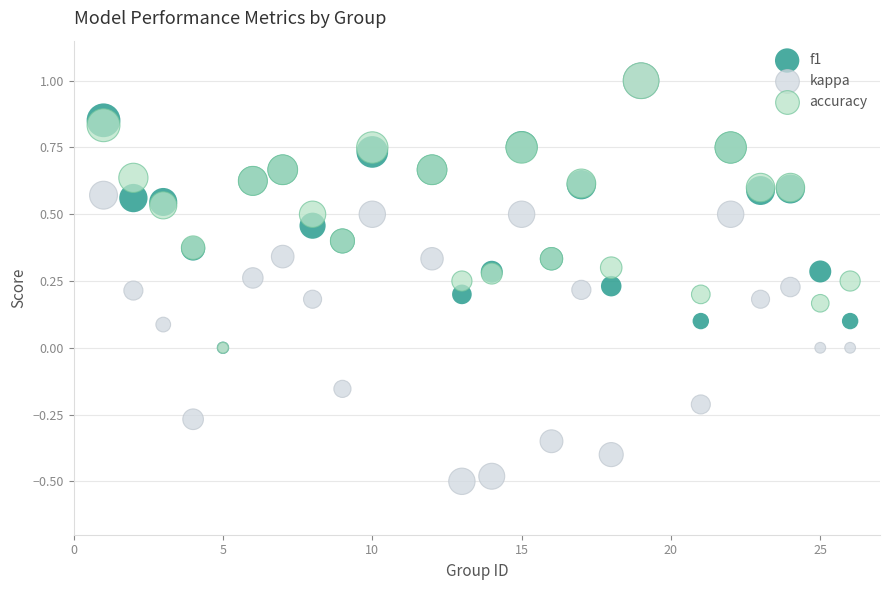

What are all the series names shown in the legend?

f1, kappa, accuracy